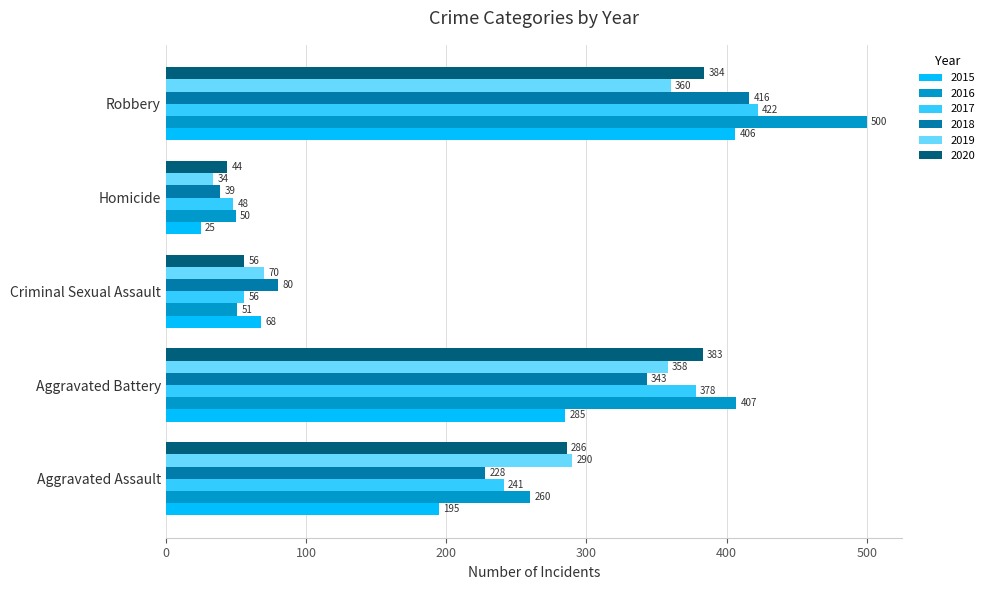

Which series changed the most between Aggravated Assault and Criminal Sexual Assault?

2020